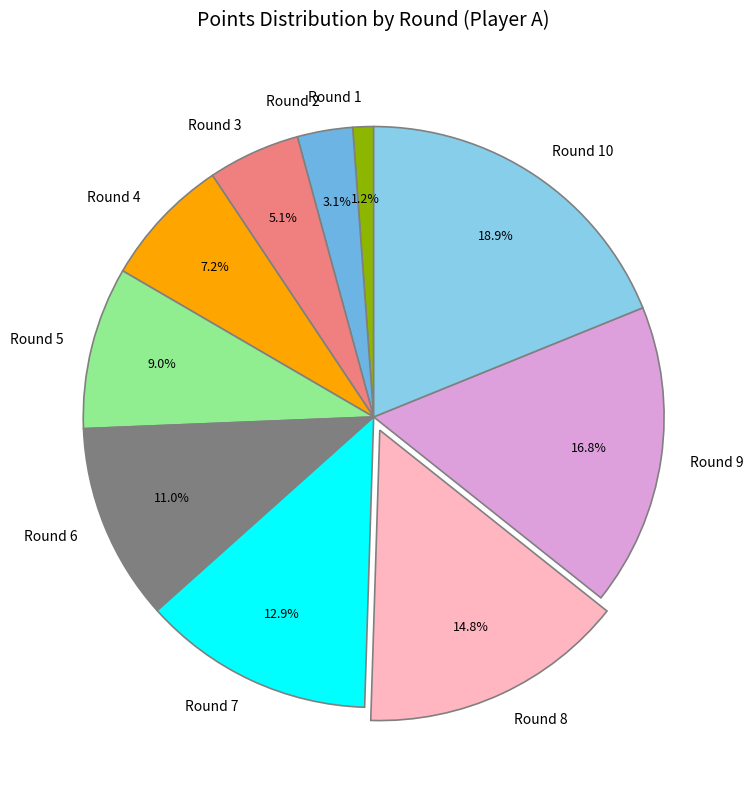

How many segments does this pie chart have?

10